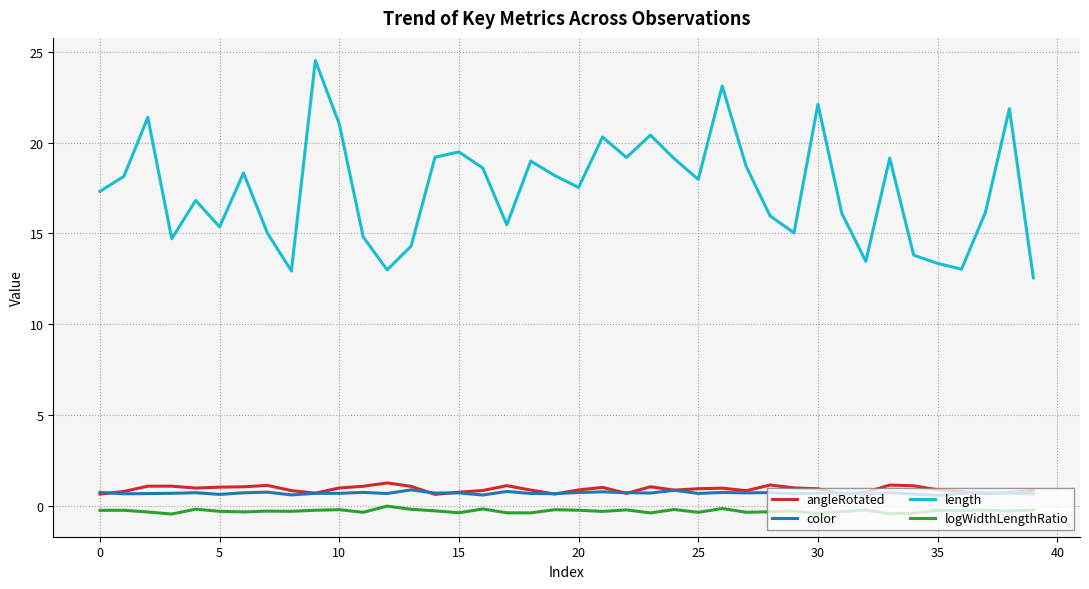

What is the sum of all angleRotated values?

36.4